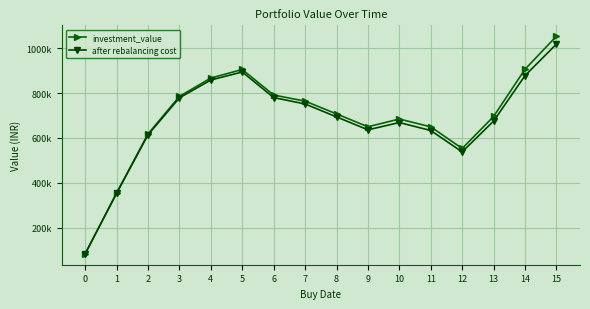

At 15, list the series in order from smallest to largest.

after rebalancing cost, investment_value